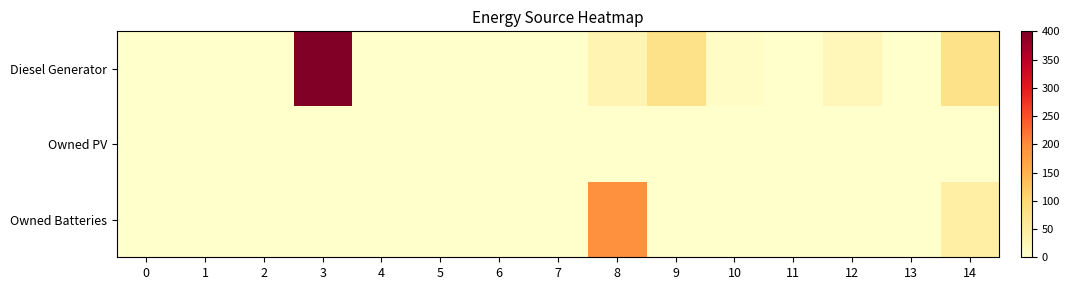

At which category is the sum across all series the highest?

3